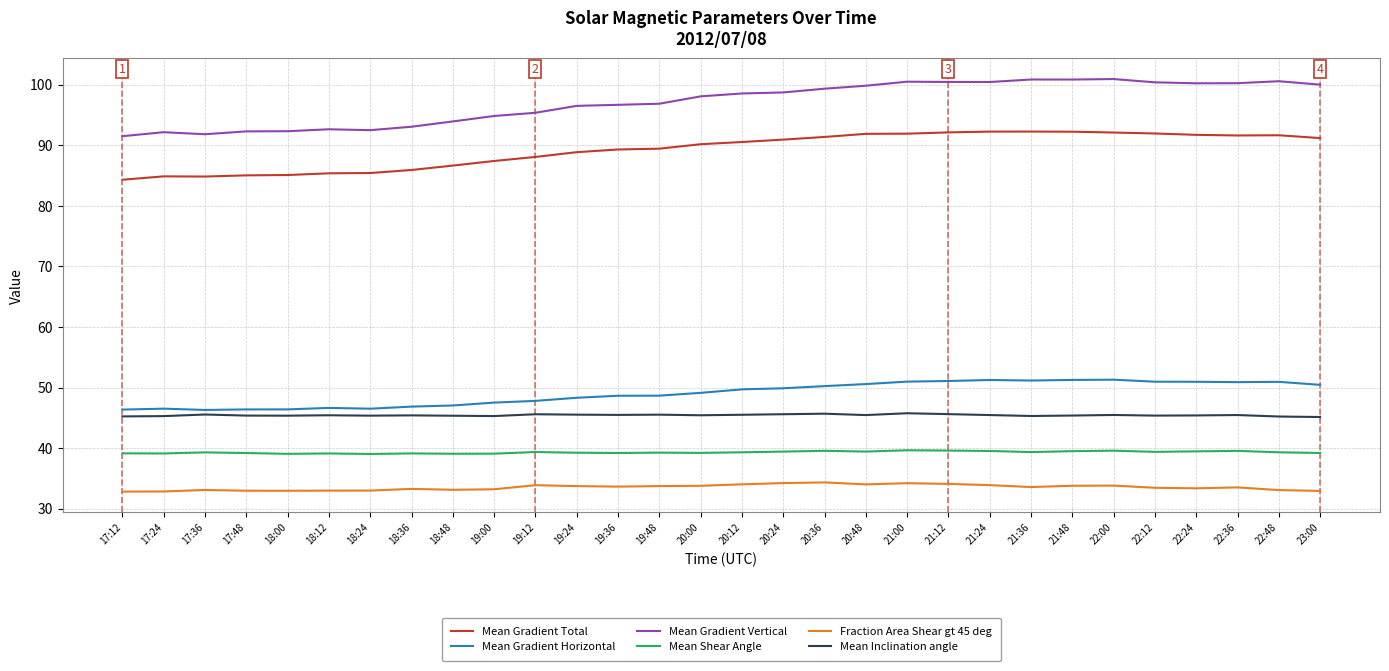

What is the maximum value for Fraction Area Shear gt 45 deg?

34.3